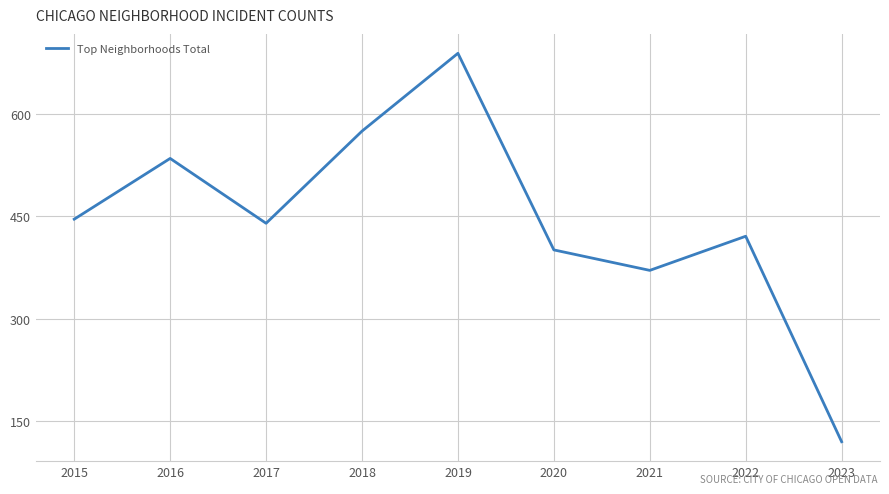

What is the minimum value shown in the chart?

120